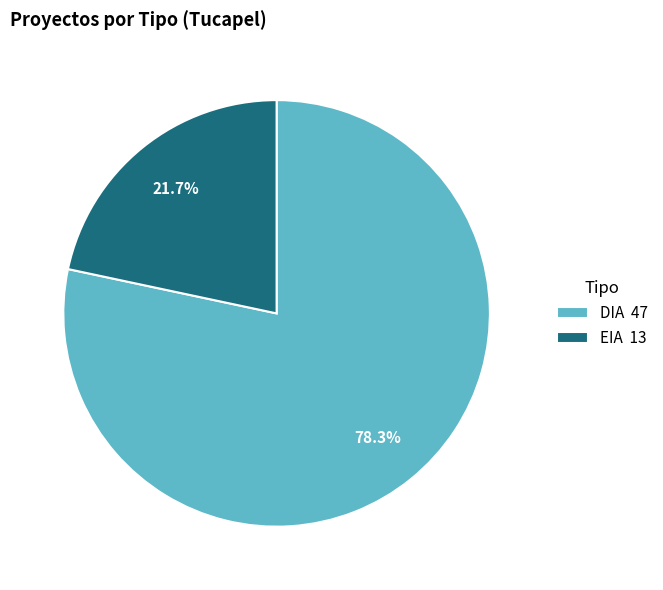

What portion of the pie excludes EIA?

78.3%